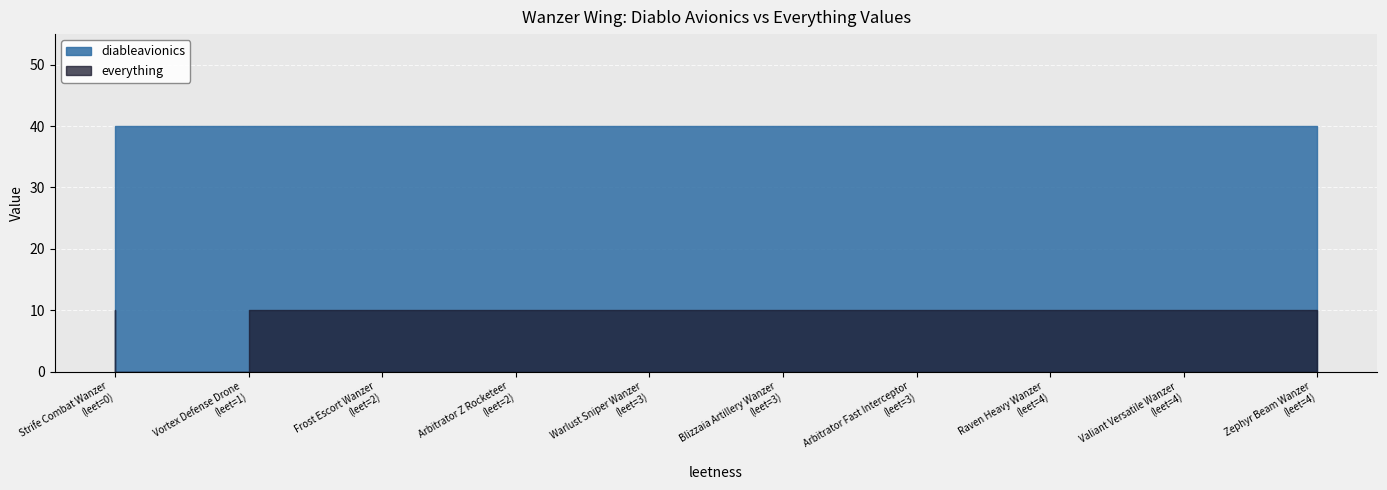

Rank the series by their maximum value, from highest to lowest.

diableavionics, everything